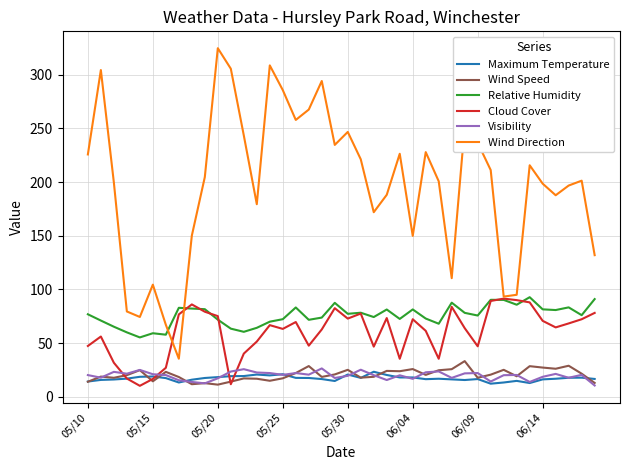

What is the greatest value displayed?

324.7